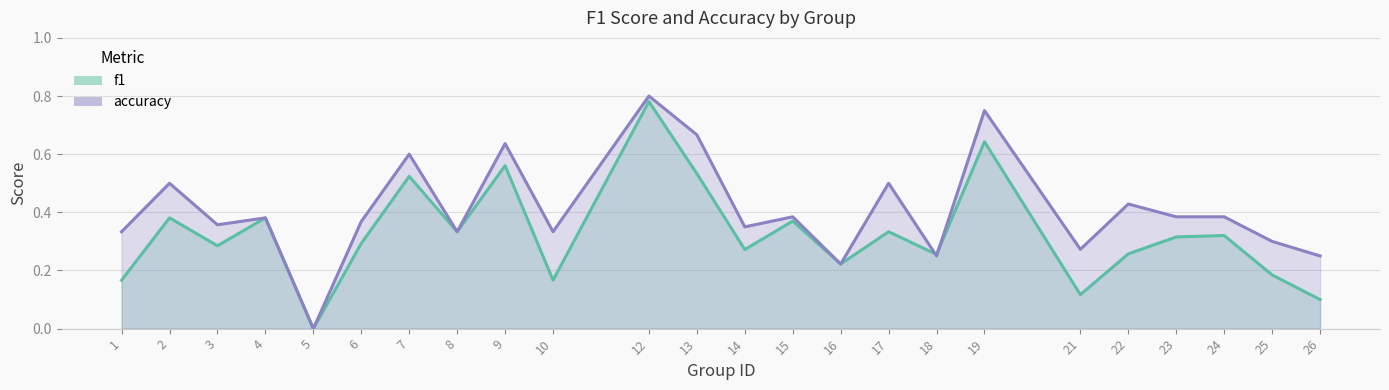

Which series has the largest total across all categories?

accuracy